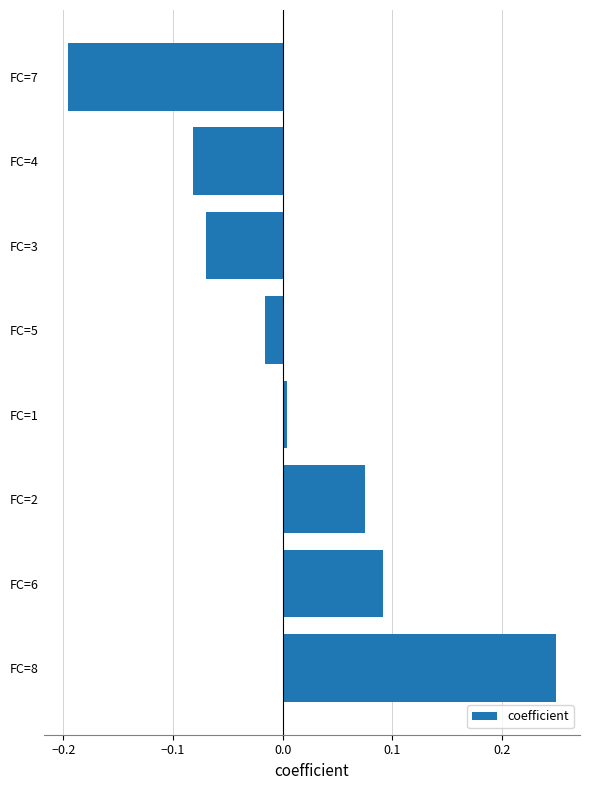

Does the chart contain stacked bars?

No